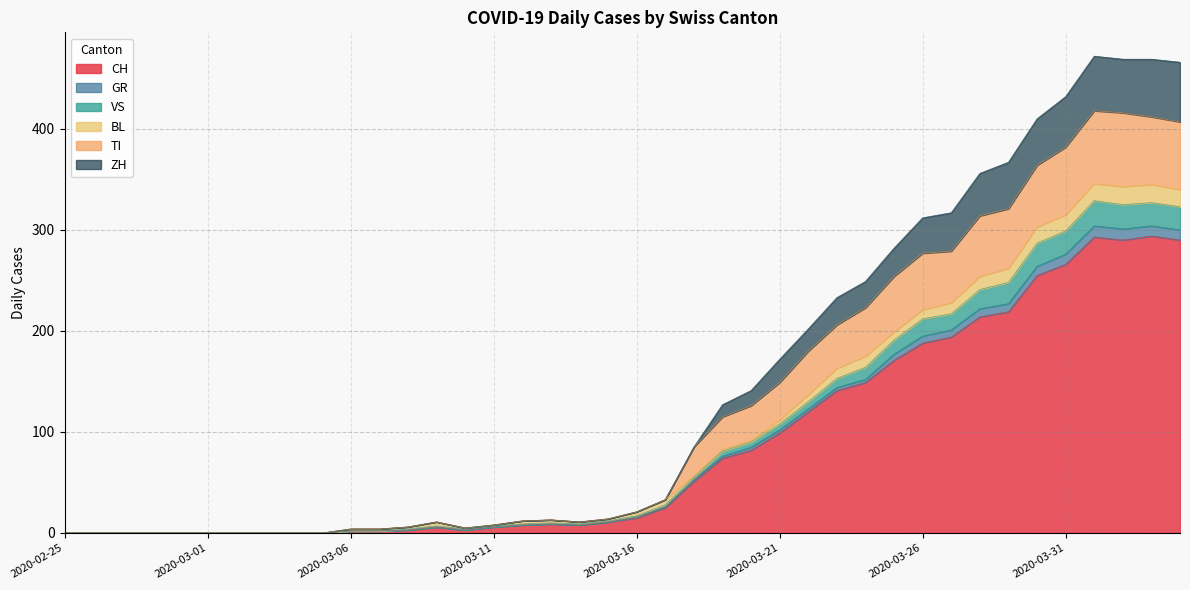

Where is the first local maximum for ZH?

2020-03-09